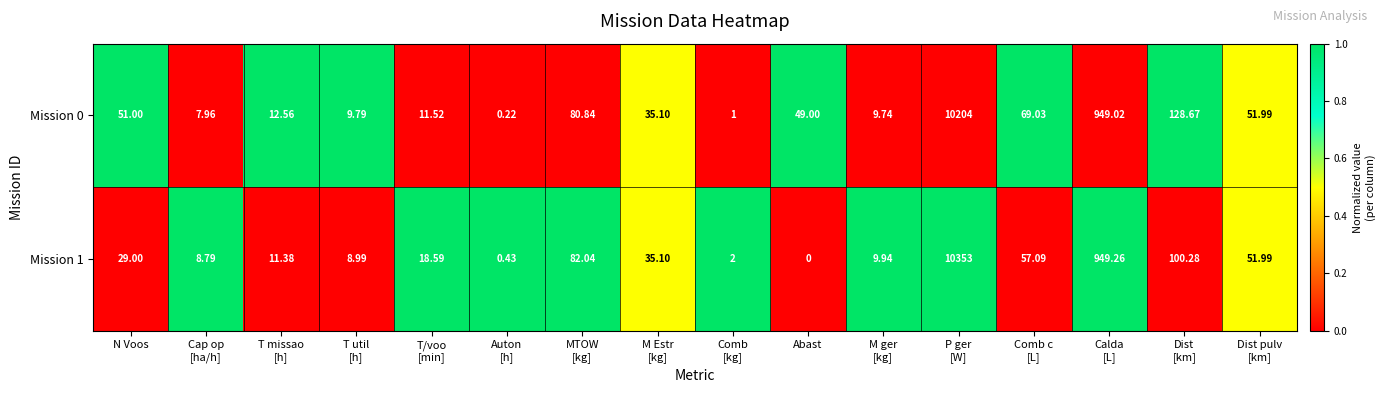

Which category has the lowest value across all series?

Abast